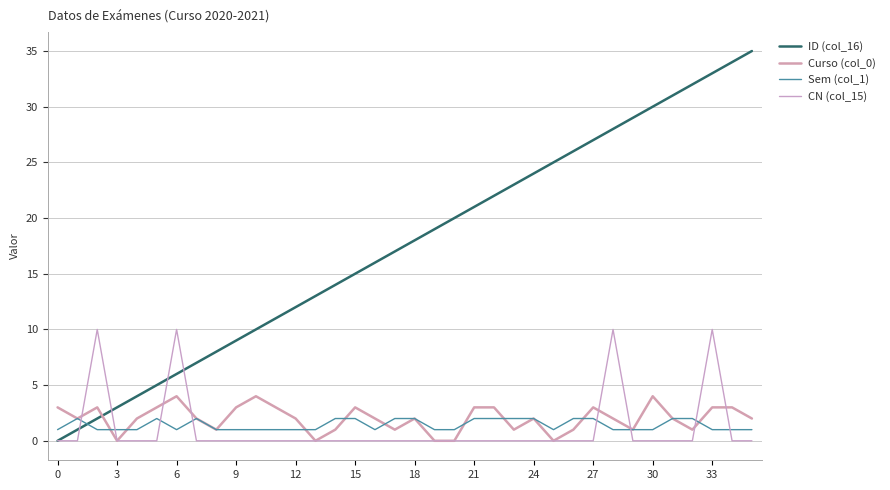

Is this an area chart (filled region under the line)?

No